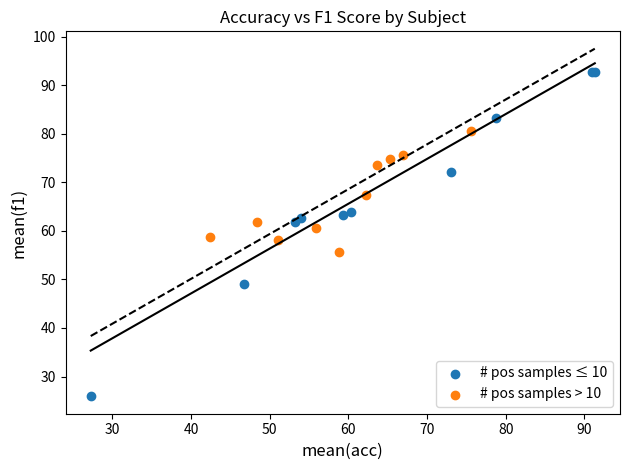

Which series reaches the minimum Y coordinate?

# pos samples ≤ 10